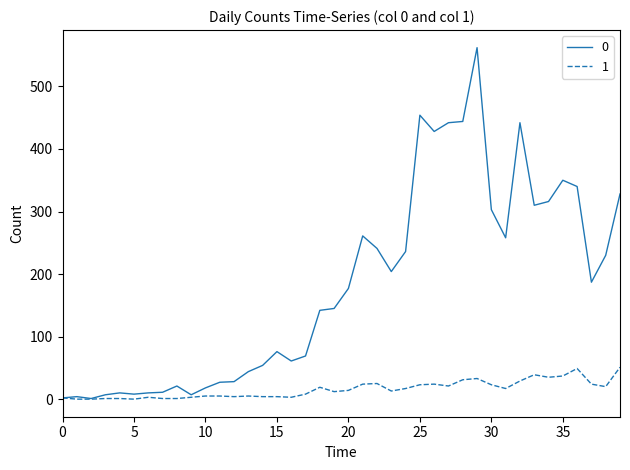

Rank the series by their maximum value, from lowest to highest.

1, 0